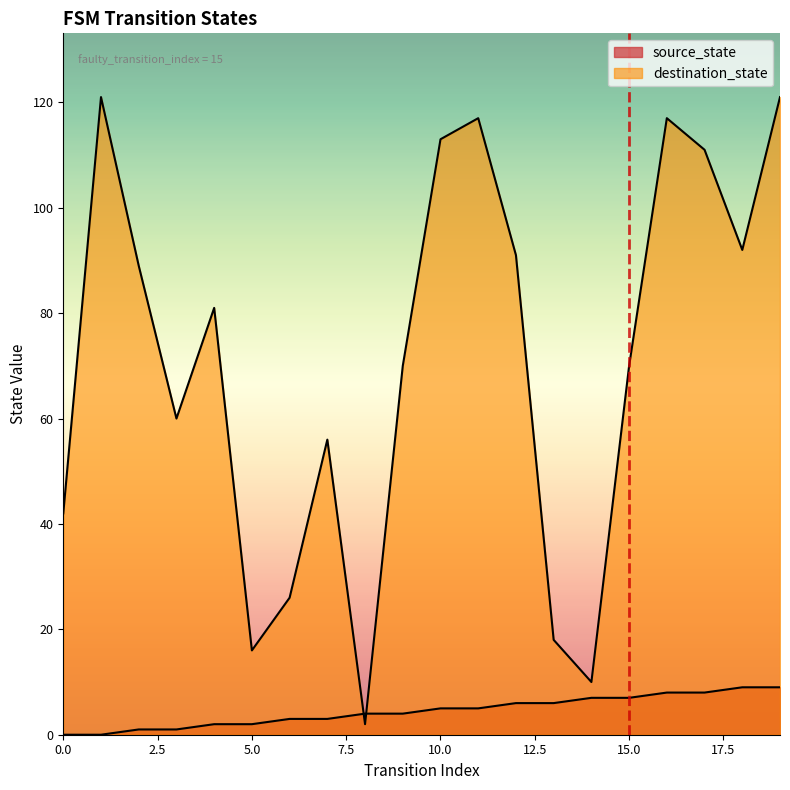

Which category has the highest value across all series?

1